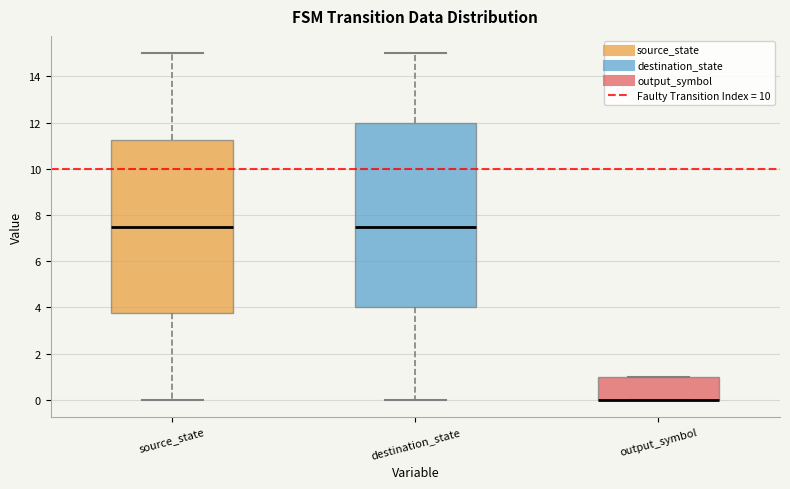

Reading left to right, read every box against the y-axis: the position of its median line, the range the box covers, and the ends of its whiskers. The values are not printed on the chart, so give them approximately, as read against the axis.

source_state: median 7.6, box 3.8 to 11.2, whiskers 0.0 to 15.0
destination_state: median 7.6, box 4.0 to 12.0, whiskers 0.0 to 15.0
output_symbol: median 0.0 (drawn on the box's lower edge), box 0.0 to 1.0, whiskers 0.0 to 1.0